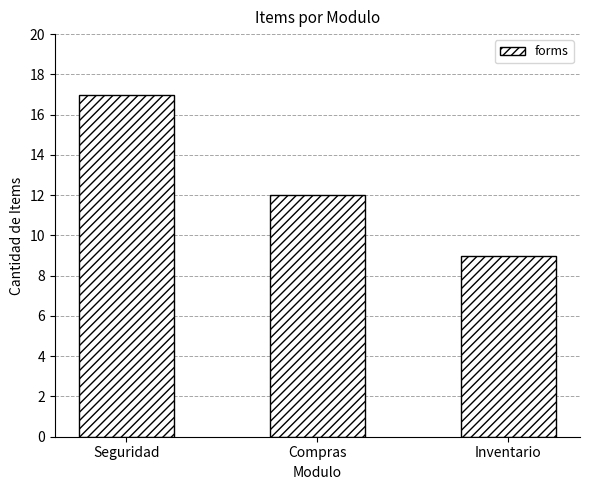

Which has a higher value, Compras or Inventario?

Compras